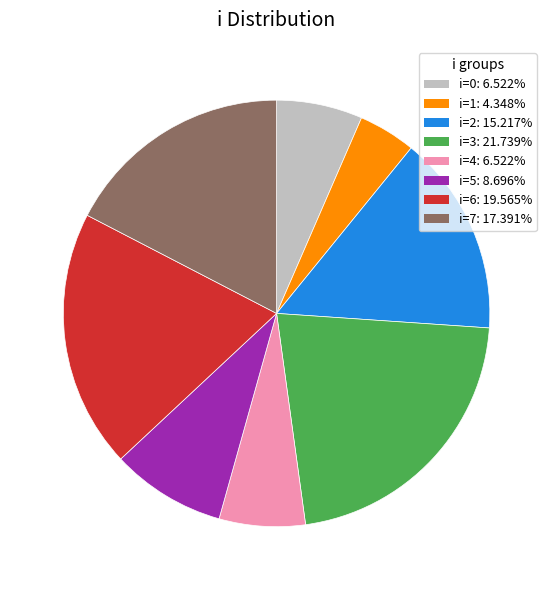

Does any single category account for the majority?

No